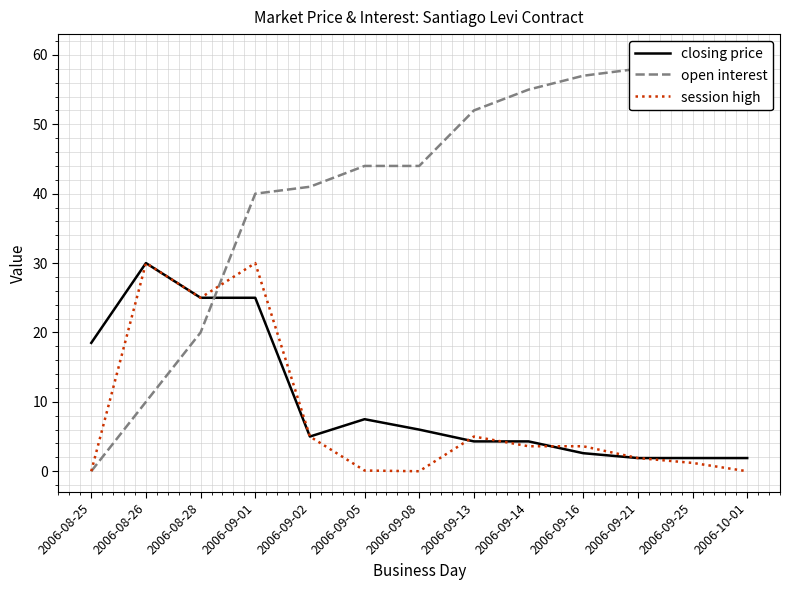

What is the sum of the open interest values at 2006-09-05 and 2006-09-16?

101.0